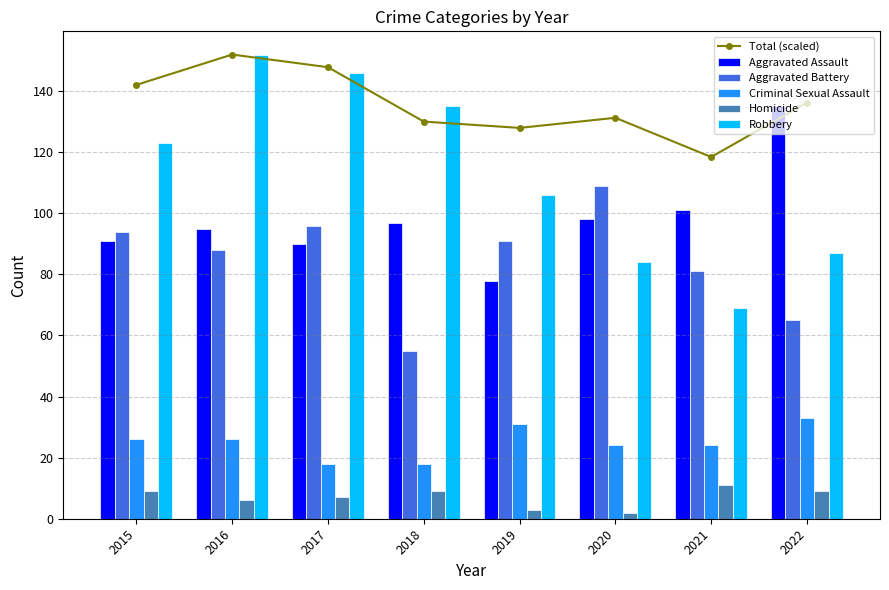

What is the greatest value displayed?

152.0